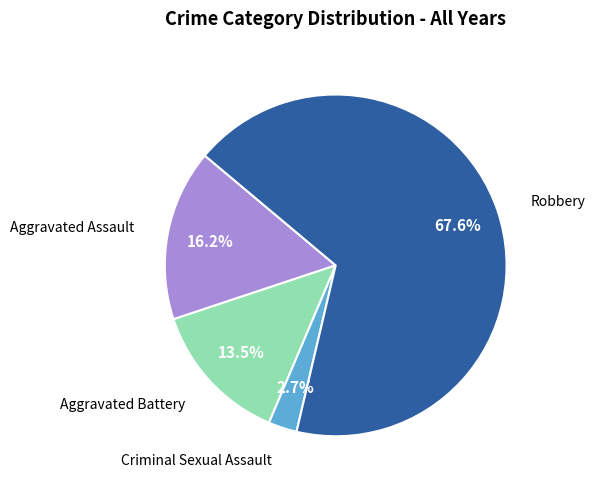

Is there any slice that represents more than half of the pie?

Yes